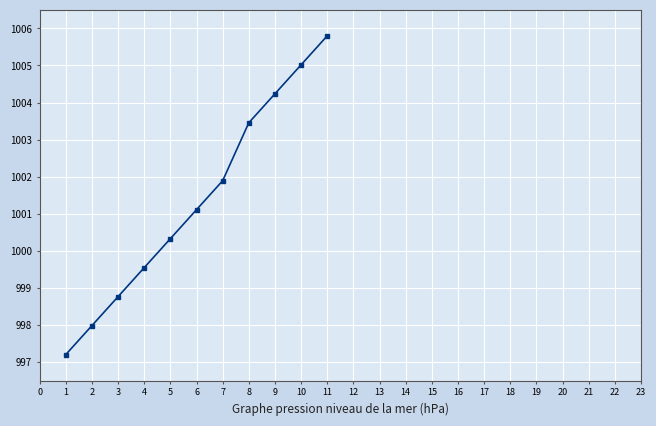

At which label is the value closest to 1001?

6